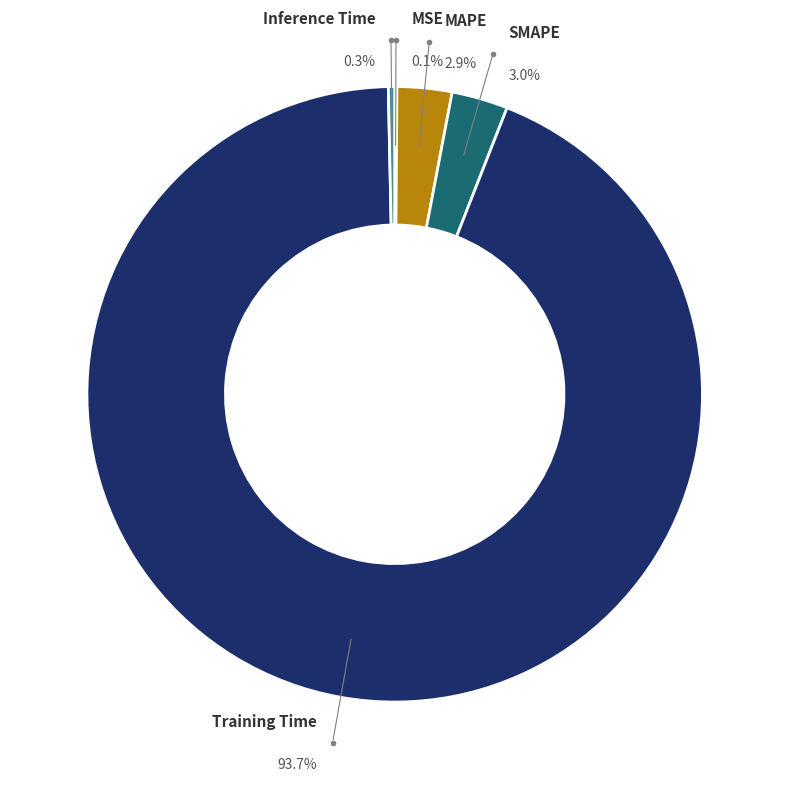

What is the majority slice?

Training Time